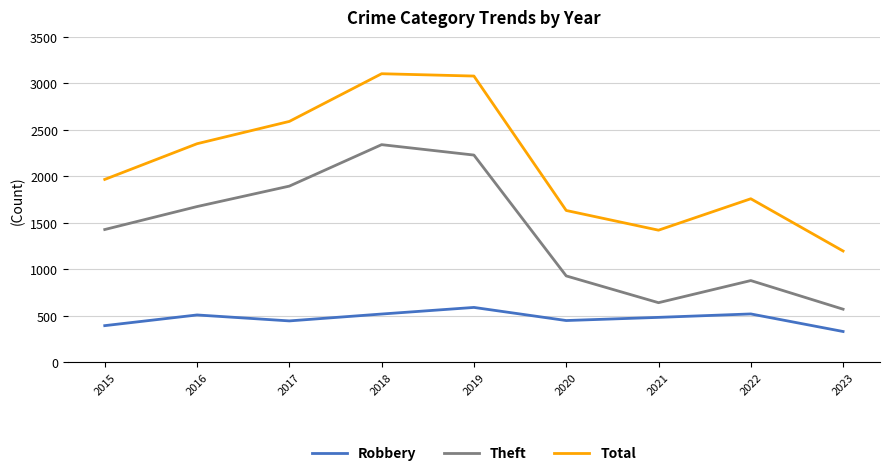

What is the average value of the Total series?

2123